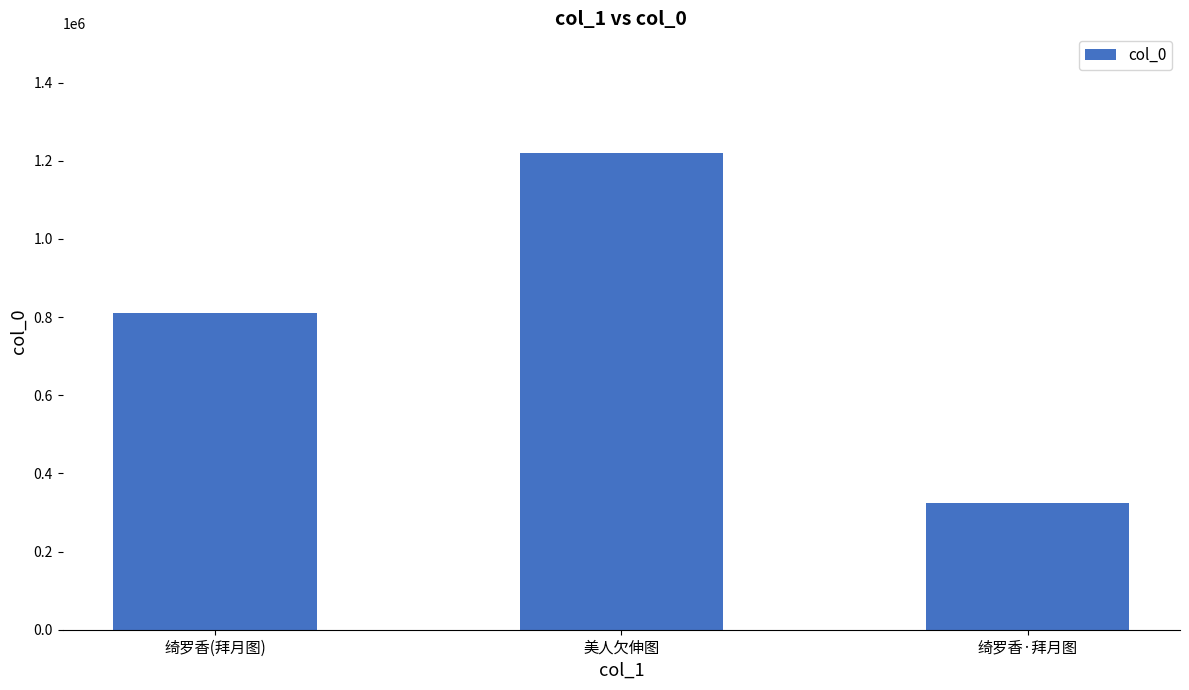

What is the average value?

785547